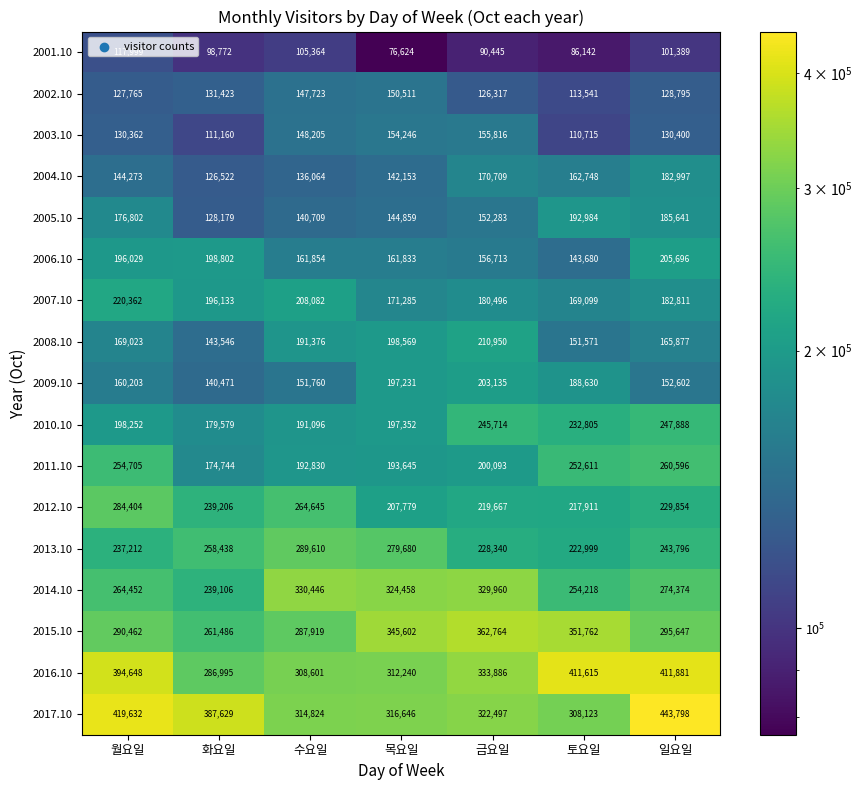

True or false: 2006.10 has a value of 156713 at 금요일.

True